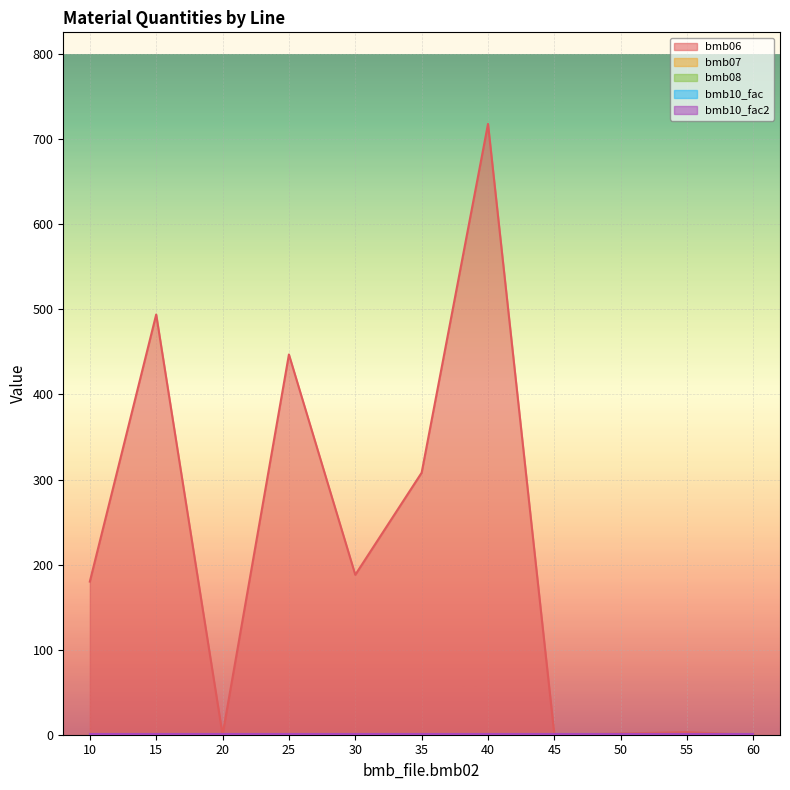

At which category is the sum across all series the highest?

40